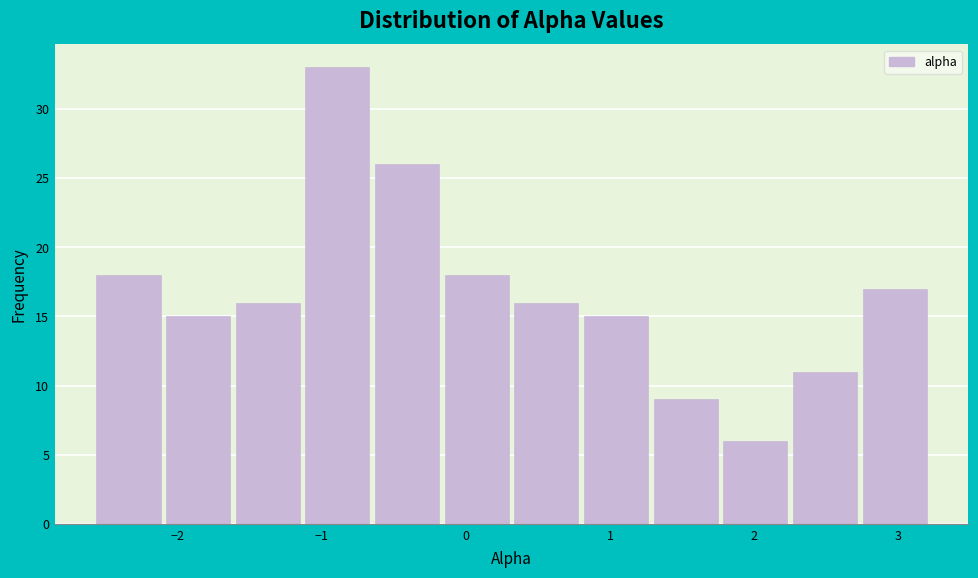

Which range on the x-axis has the tallest bar?

-1.1 to -0.6